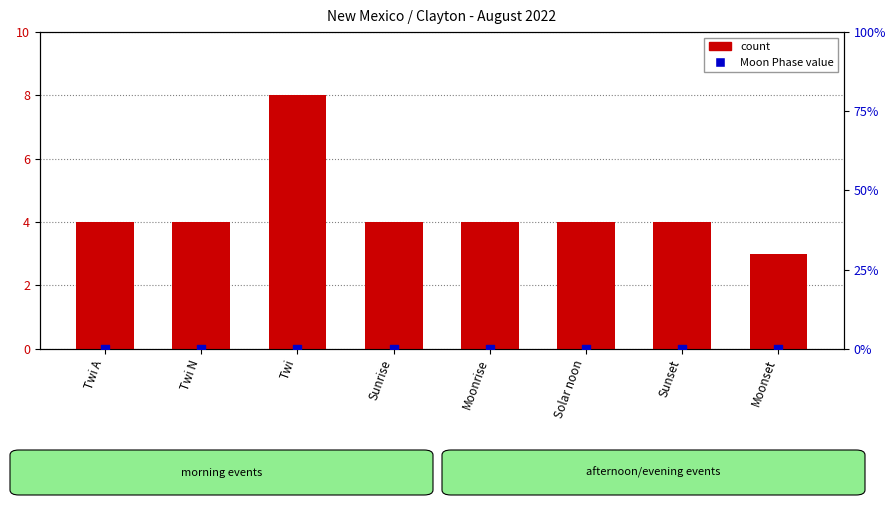

At which category is the sum across all series the highest?

Twi